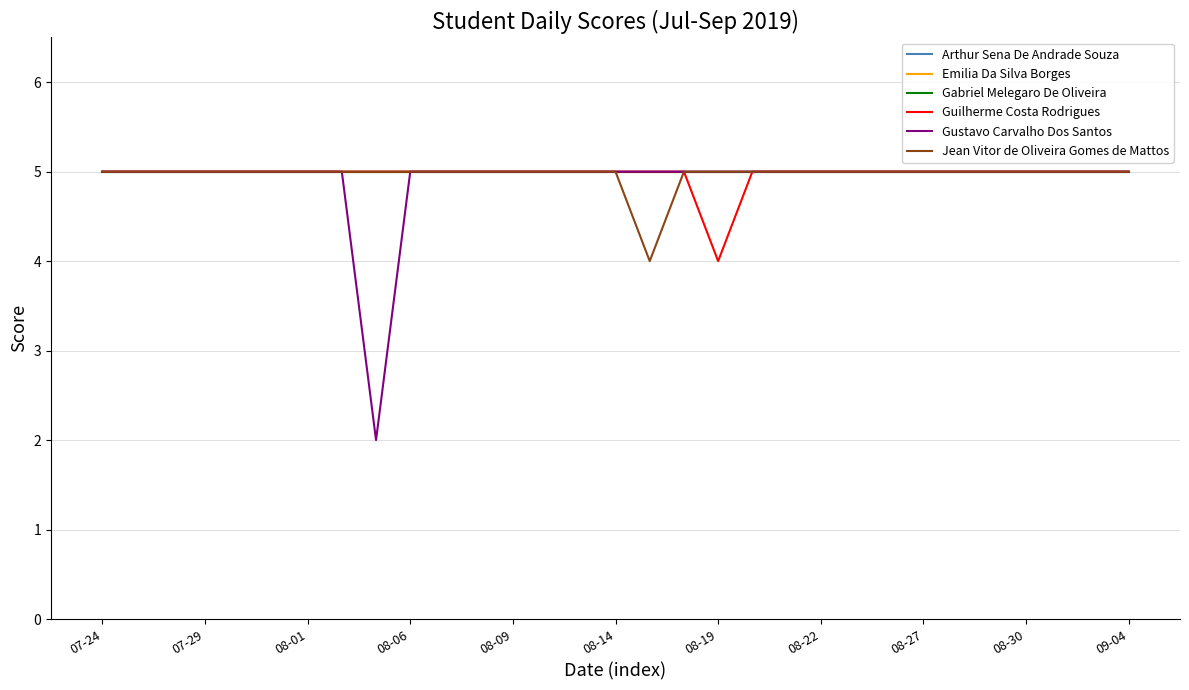

Does the chart have visible grid lines?

Yes